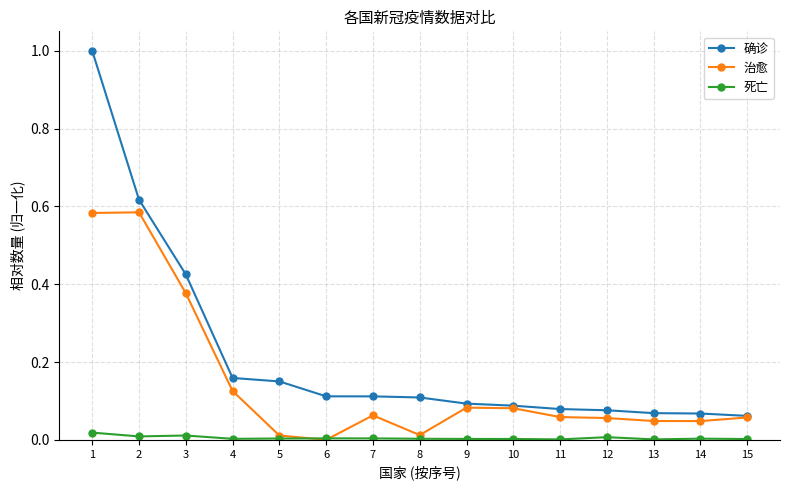

Is the value of 死亡 at 10 greater than the value of 治愈 at 12?

No